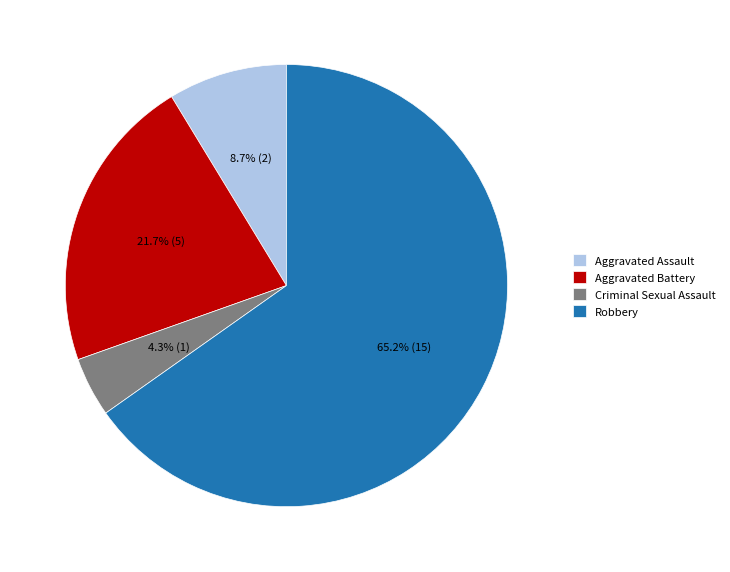

True or false: Aggravated Battery accounts for 10% of the total.

False